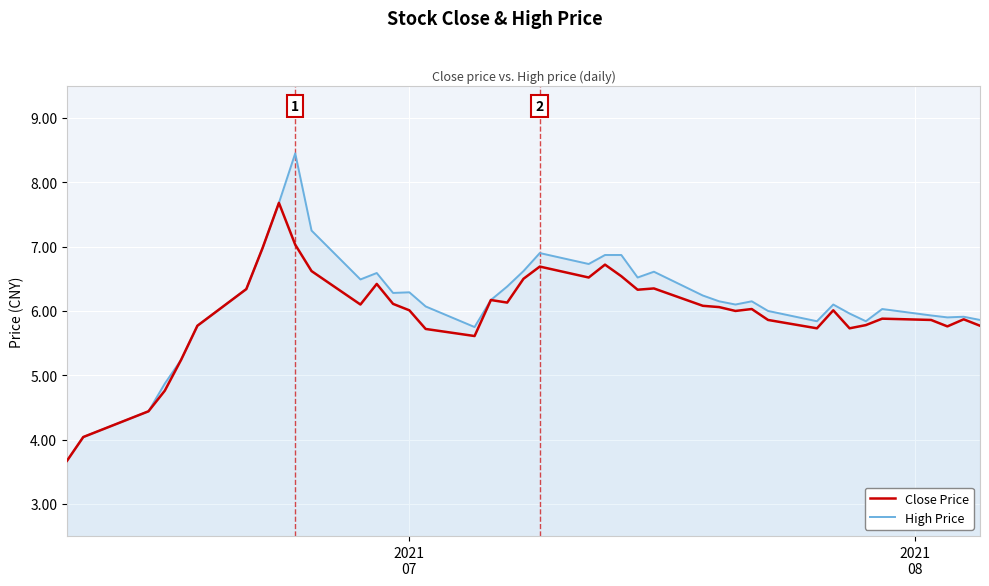

List the series in order of their peak value, highest first.

High Price, Close Price